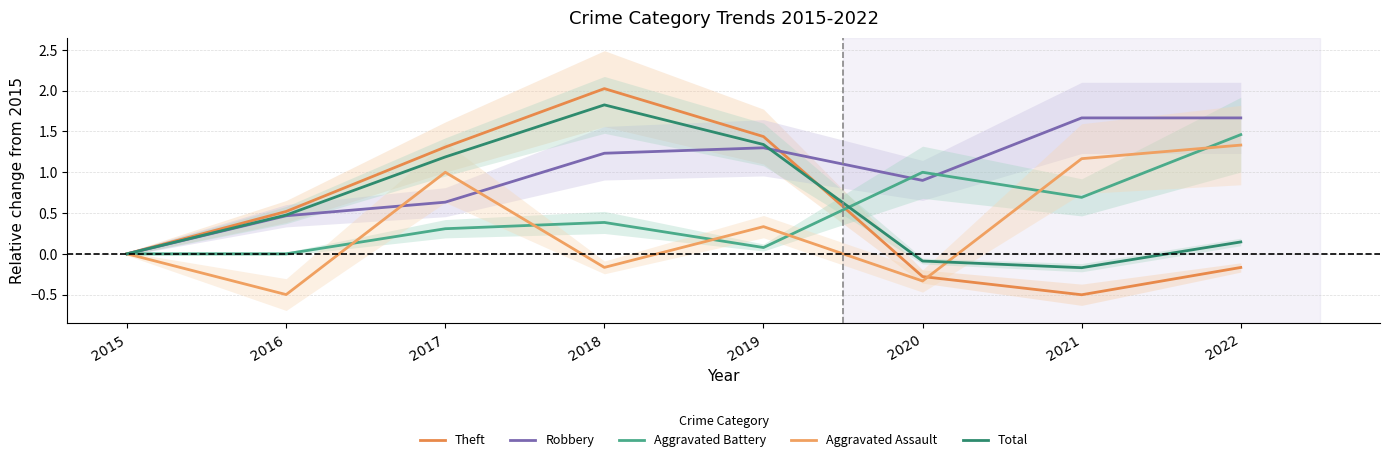

What is the sum of all Aggravated Assault values?

2.8